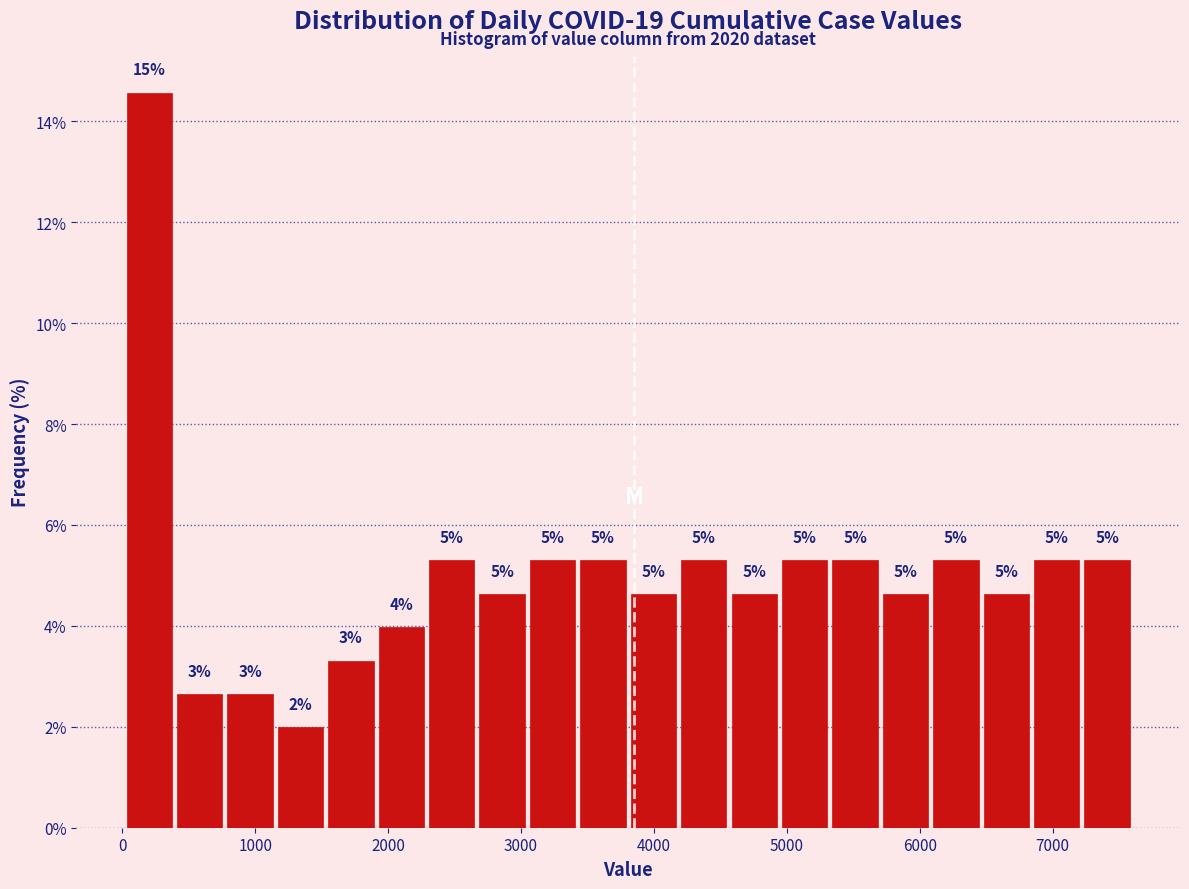

Read against the x-axis, roughly where is the centre of the tallest bar?

200